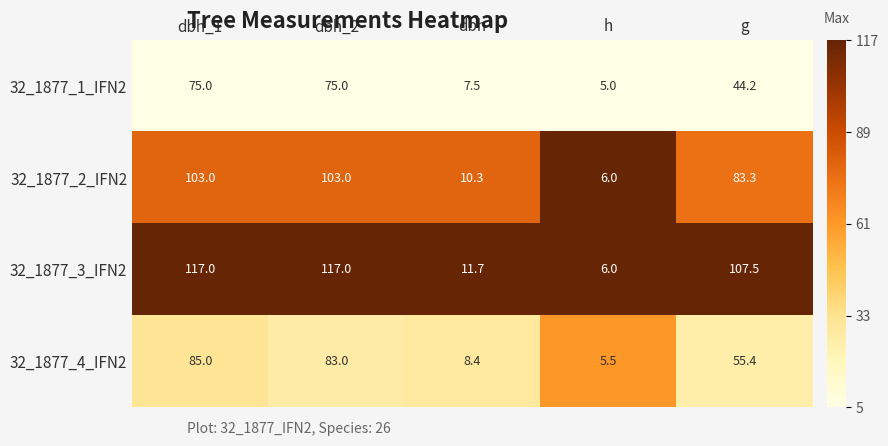

At which category is the sum across all series the highest?

dbh_1